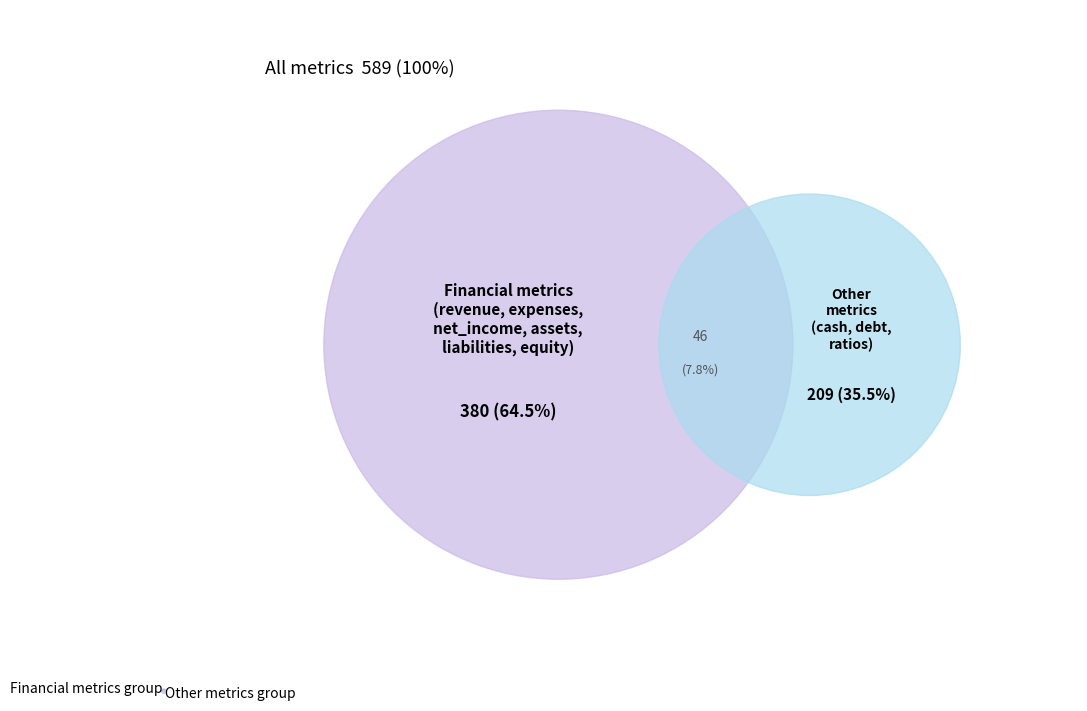

Is the sum of Other metrics group and Financial metrics group greater than half?

Yes